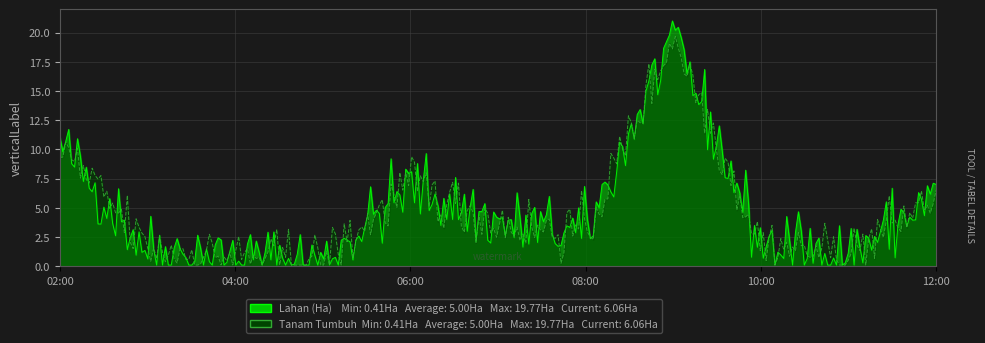

What is the value of the Tanam Tumbuh (Ha) point at the 9th from the left?

1.9